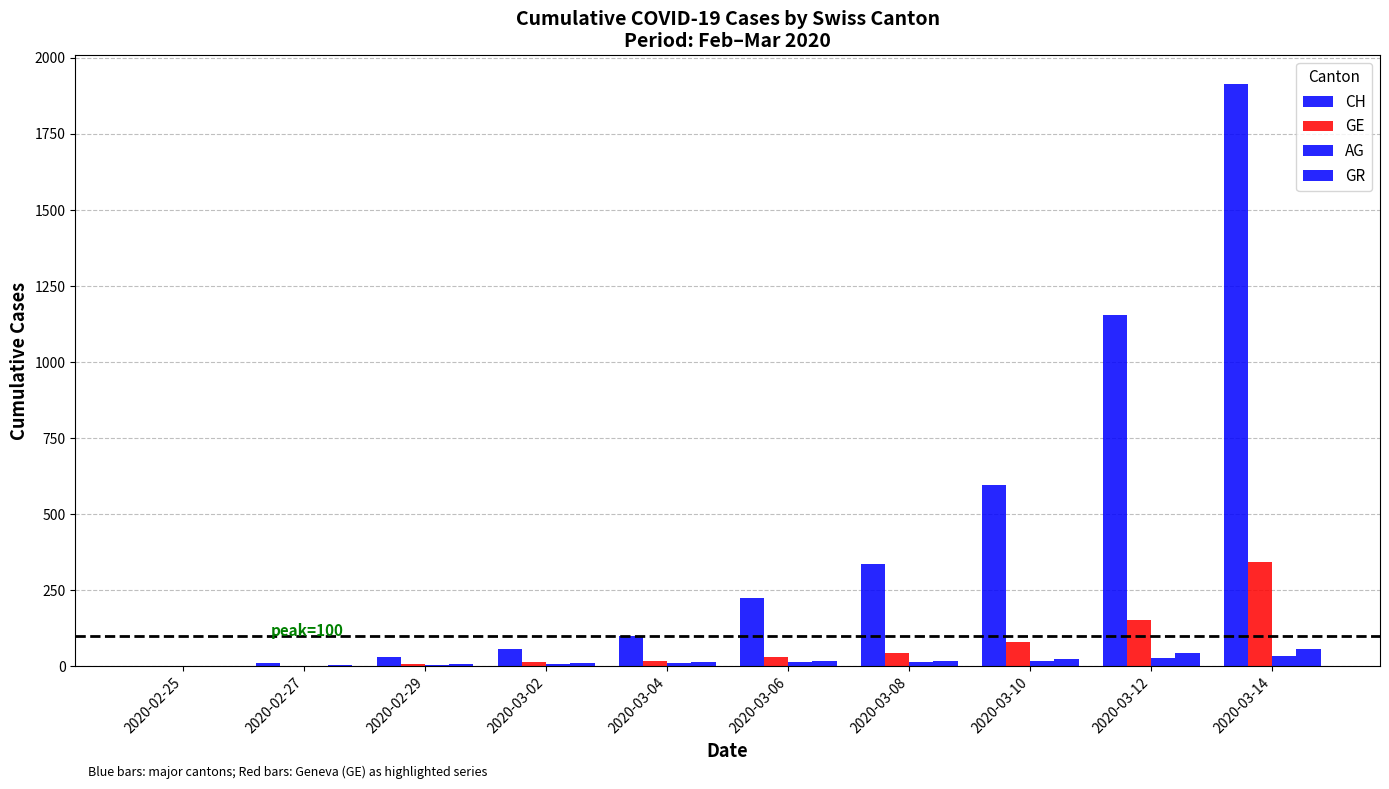

Count the number of data series in this chart.

4